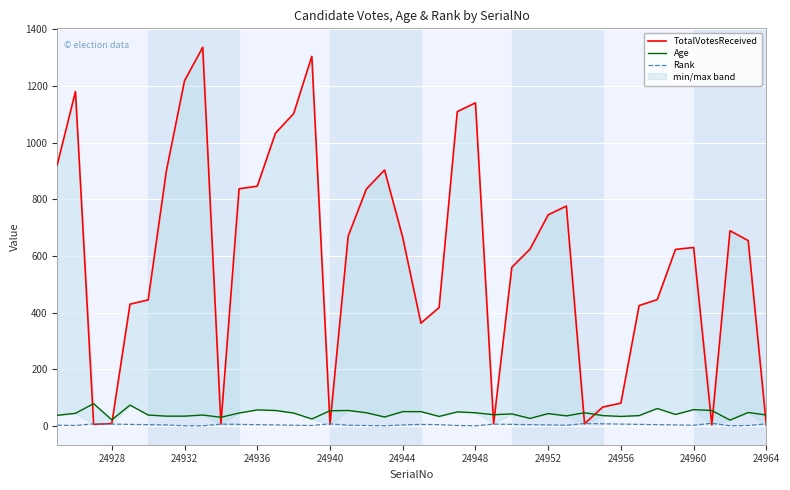

What is the difference between the maximum and second lowest values in the Rank series?

9